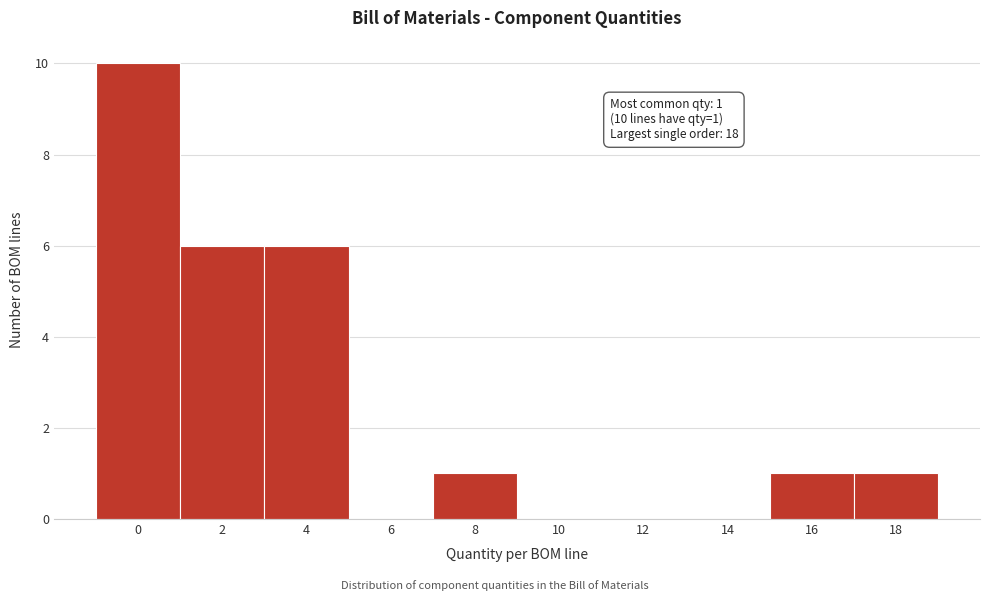

Reading left to right, extract all data points from this chart.

0=10	2=6	4=6	6=0	8=1	10=0	12=0	14=0	16=1	18=1